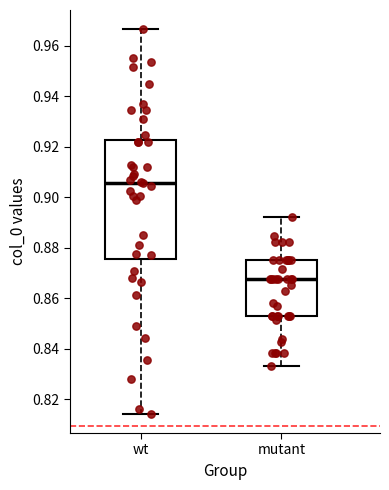

Reading left to right, transcribe this box plot: for each box, give where its median line is, the range the box spans, and where its two whiskers end, as read against the y-axis. The values are not printed on the chart, so give them approximately, as read against the axis.

wt: median 0.906, box 0.876 to 0.922, whiskers 0.814 to 0.966
mutant: median 0.868, box 0.852 to 0.876, whiskers 0.834 to 0.892